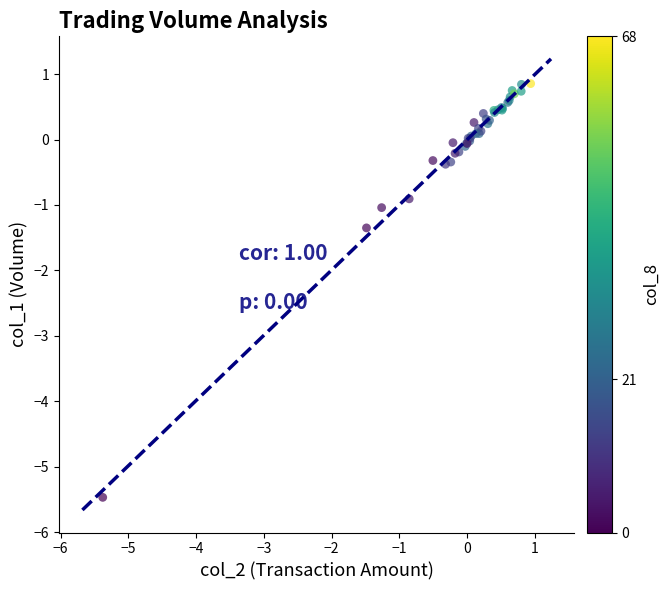

What Y value in the scatter plot is closest to -2?

-1.4